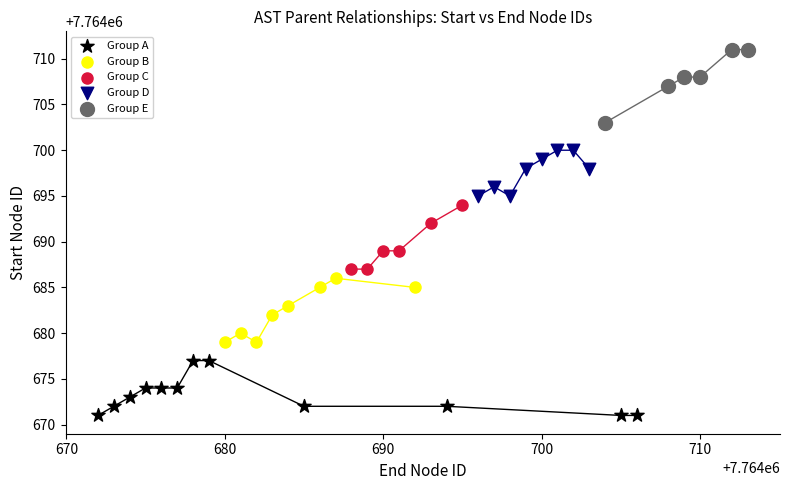

Which series contains the lowest Y value?

Group A